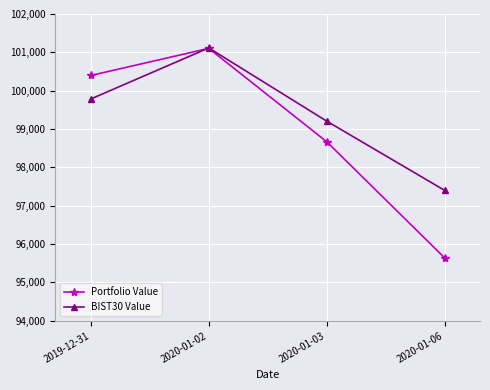

What are all the series names shown in the legend?

Portfolio Value, BIST30 Value